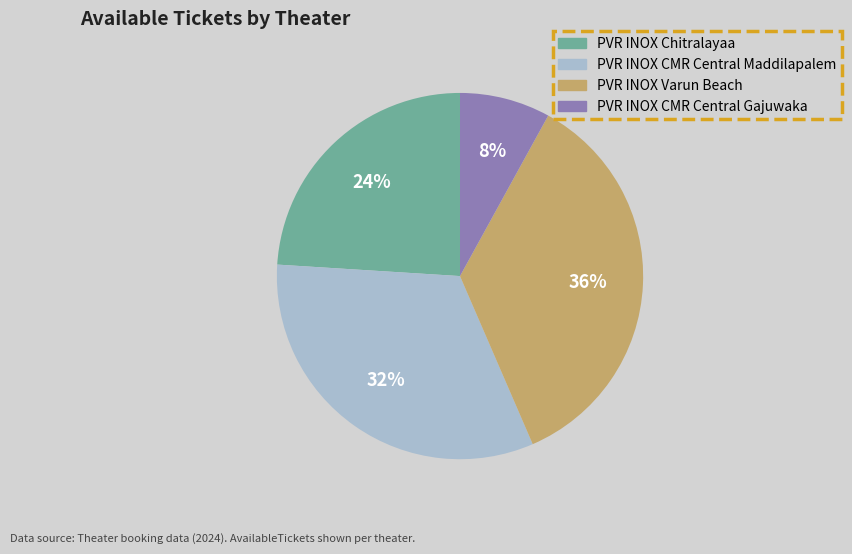

Rank the categories by value from lowest to highest.

PVR INOX CMR Central Gajuwaka, PVR INOX Chitralayaa, PVR INOX CMR Central Maddilapalem, PVR INOX Varun Beach